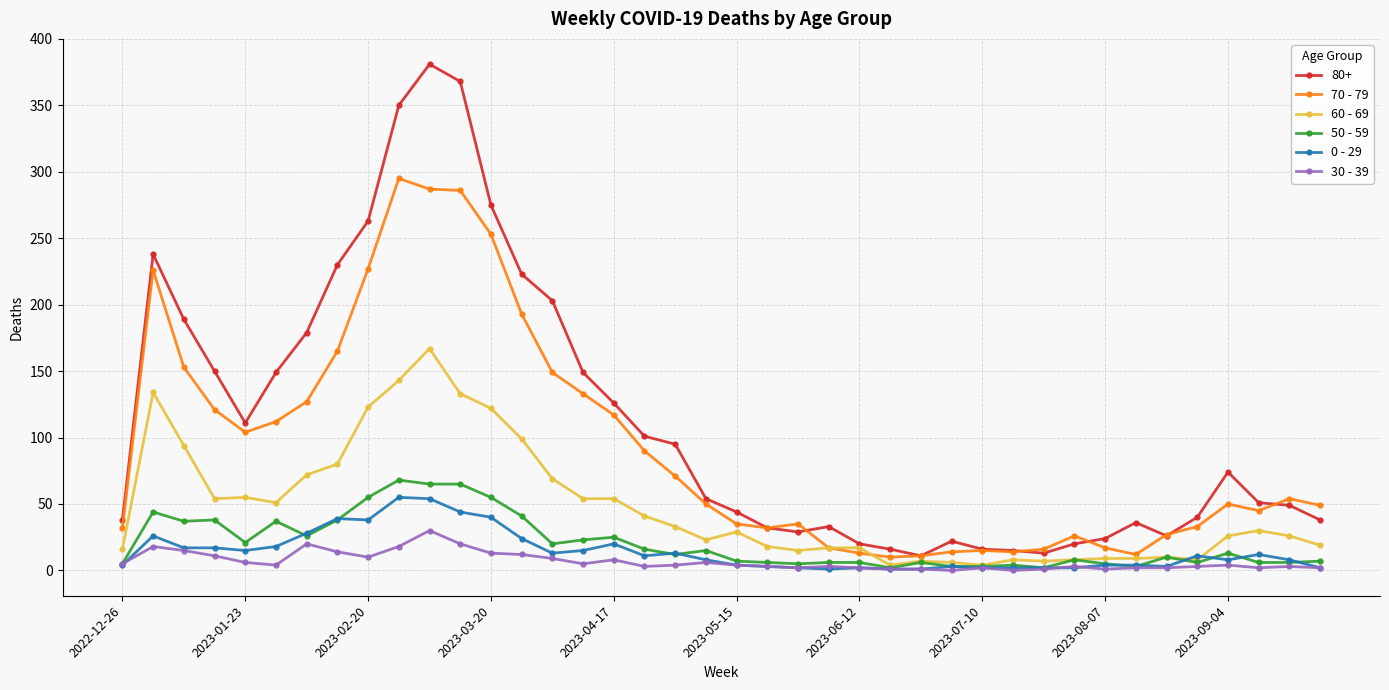

Is this an area chart (filled region under the line)?

No